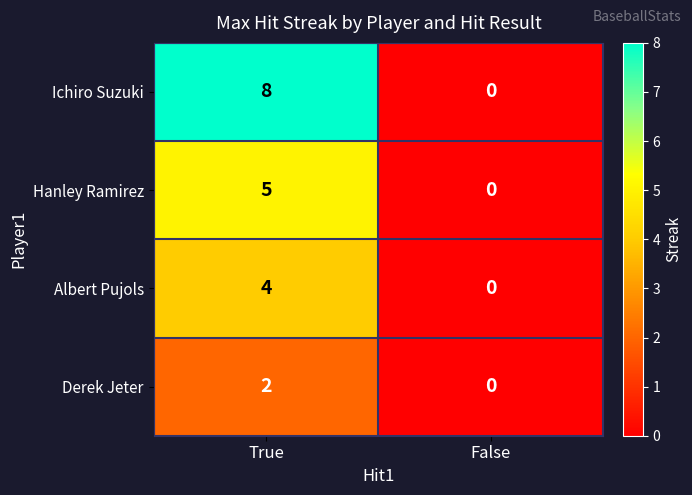

At how many categories does at least one series exceed 5?

1